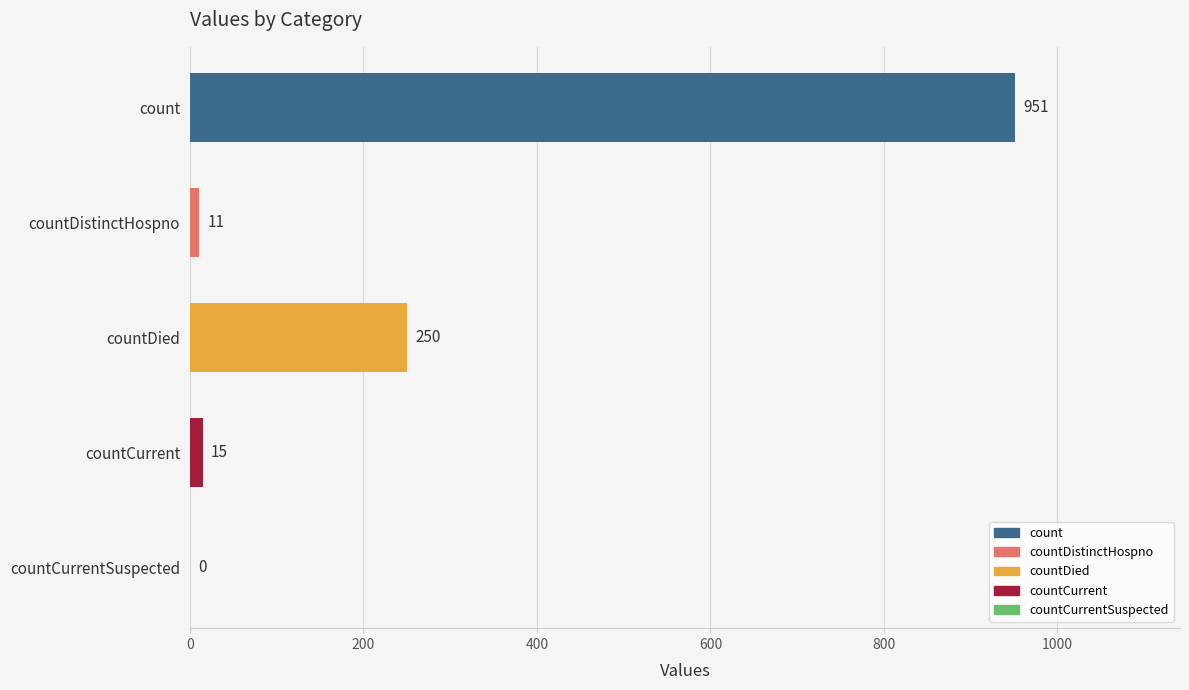

Where is the data nearest to the value 475?

countDied